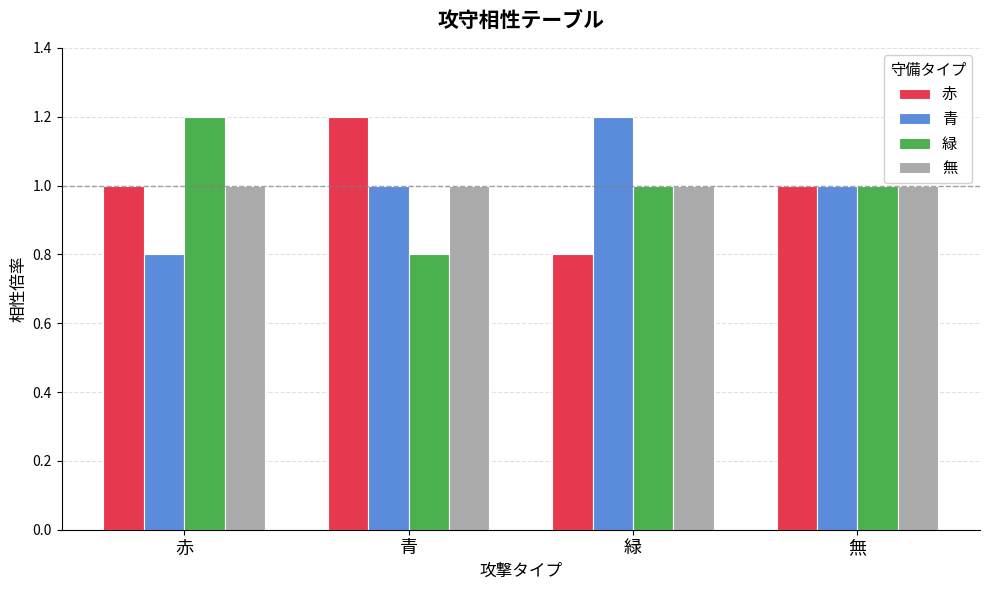

Read the 青 value at 緑.

1.2